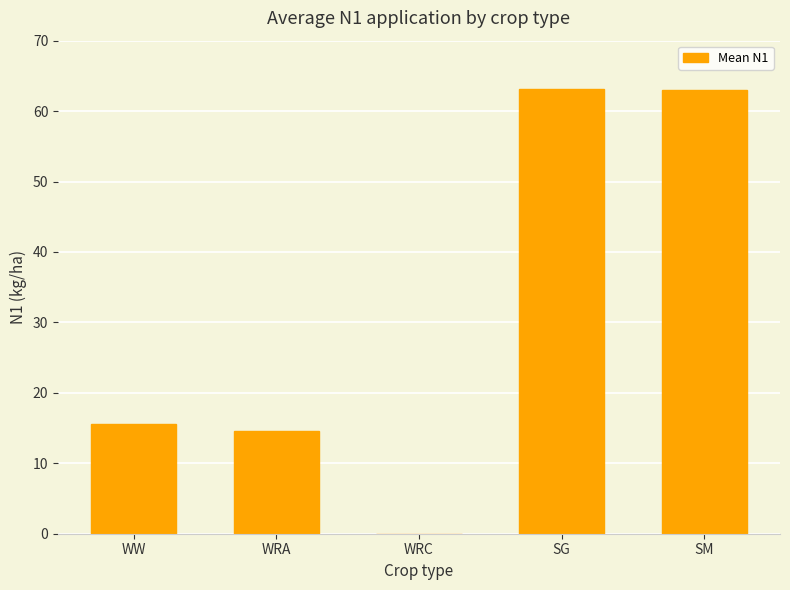

Count the number of categories in the chart.

5